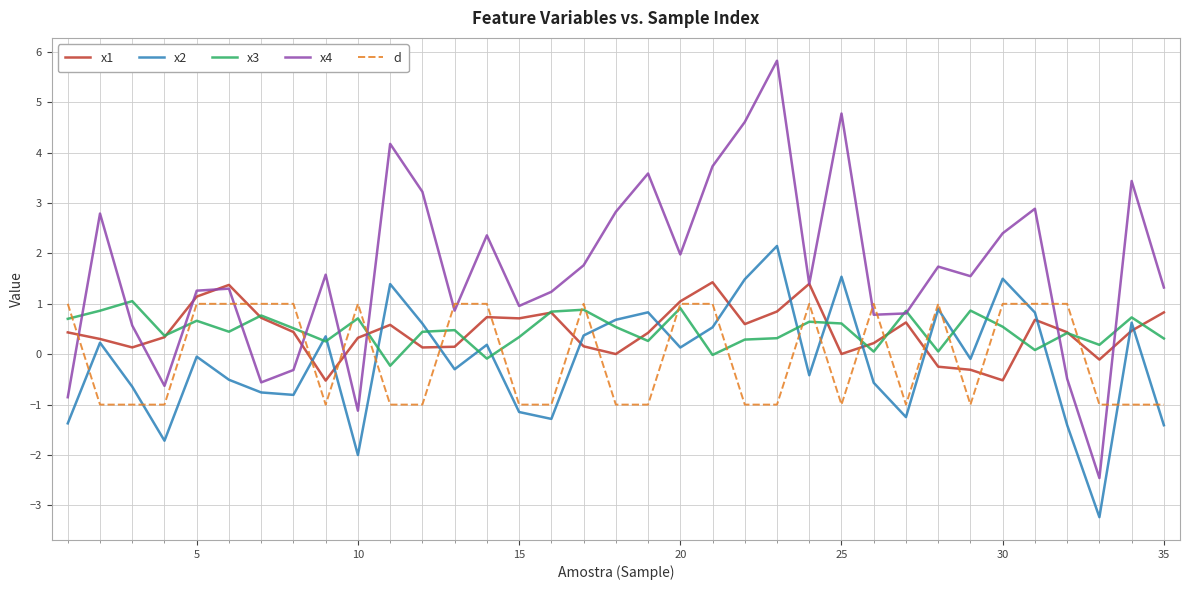

Which series has the widest spread of values?

x4